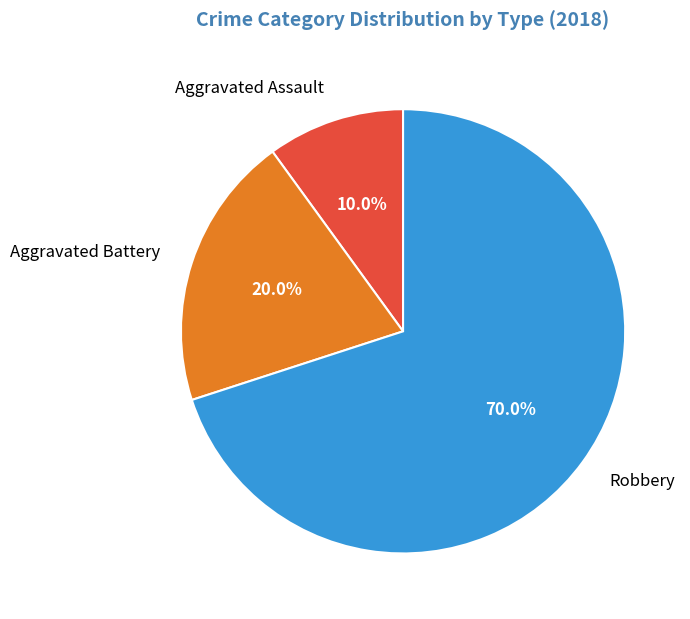

Does Aggravated Battery represent more than half of the total?

No